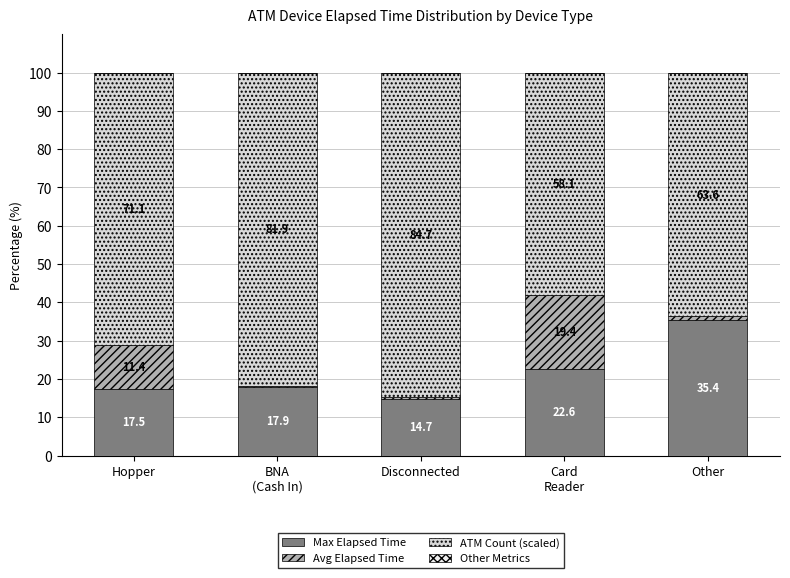

Which category has the highest value in the Max Elapsed Time series?

Other